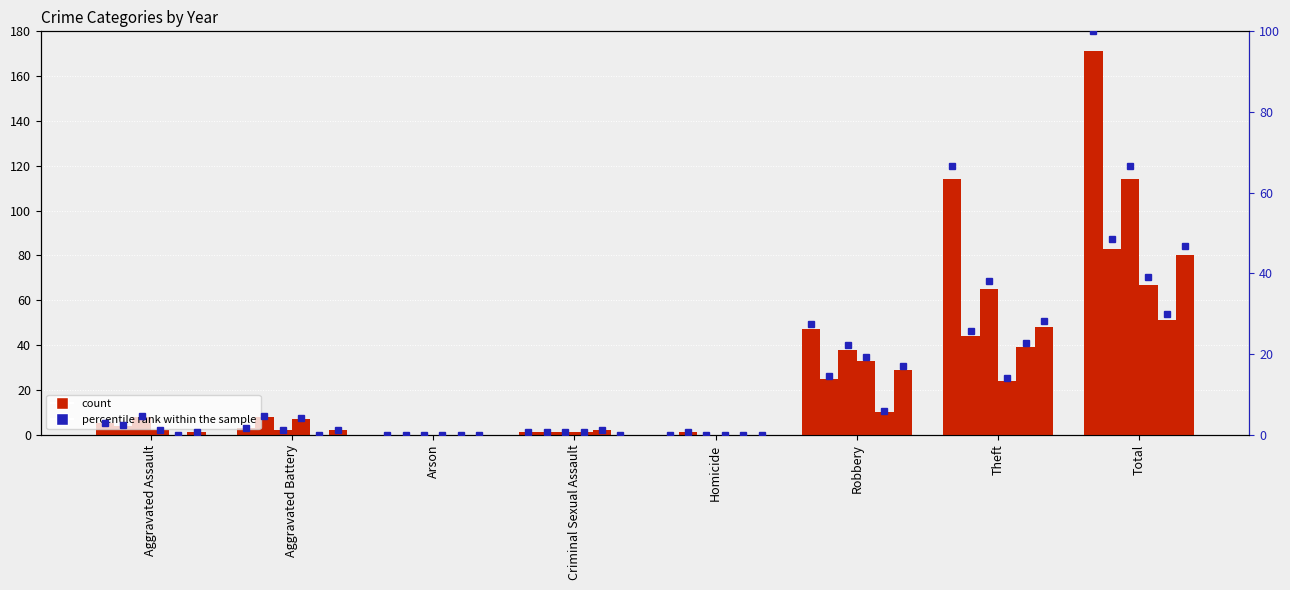

How many groups of bars are there?

8